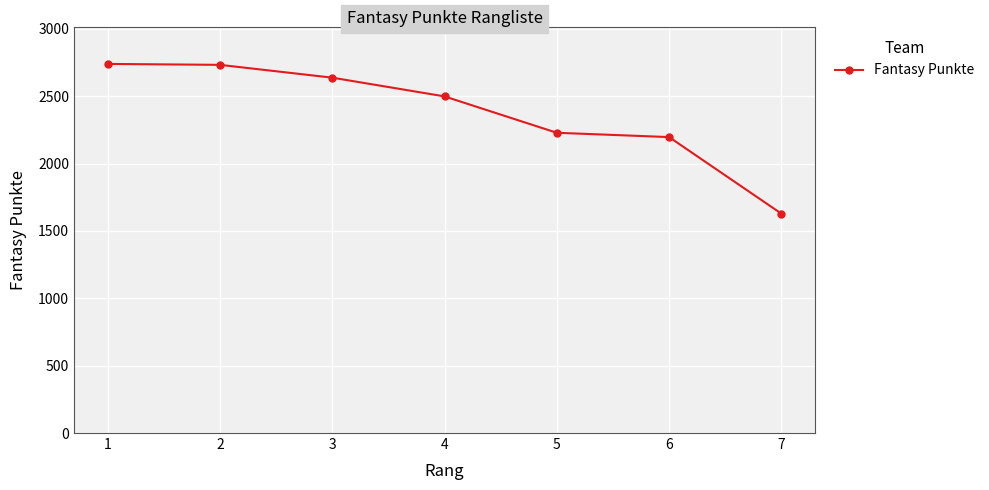

At which label is the value closest to 2183?

6